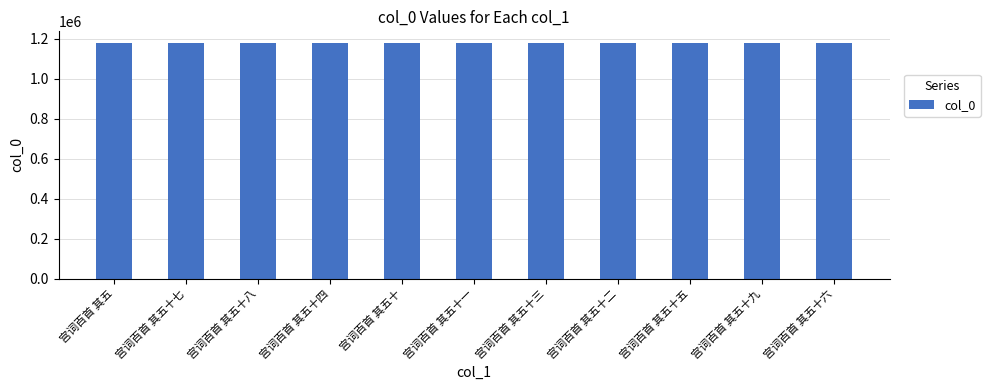

What is the smallest value displayed?

1177719